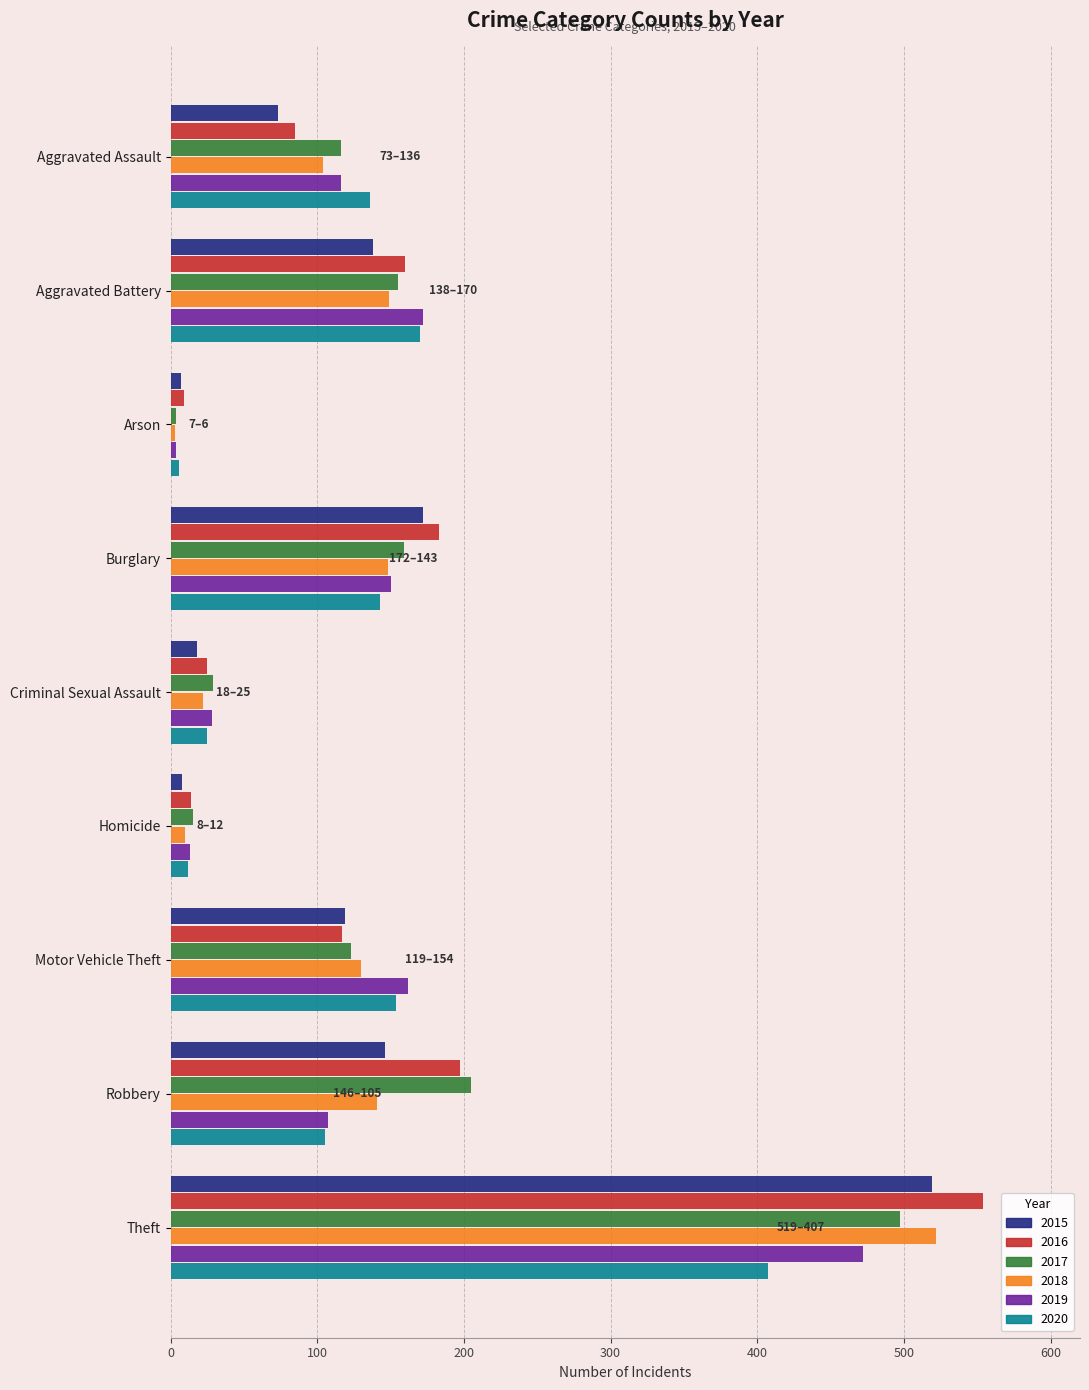

At which label does 2015 reach its peak?

Theft